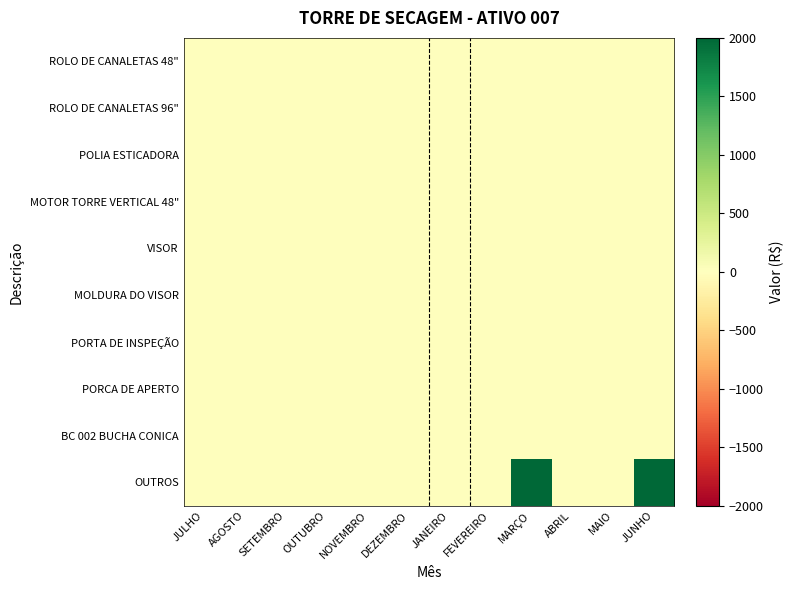

What is the greatest value displayed?

2000